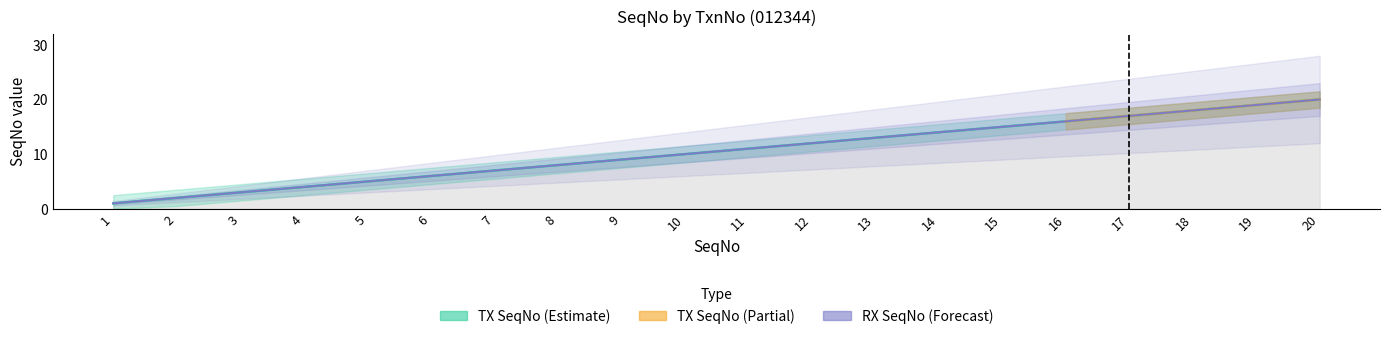

What is the value of the RX SeqNo point at the 13th from the left?

13